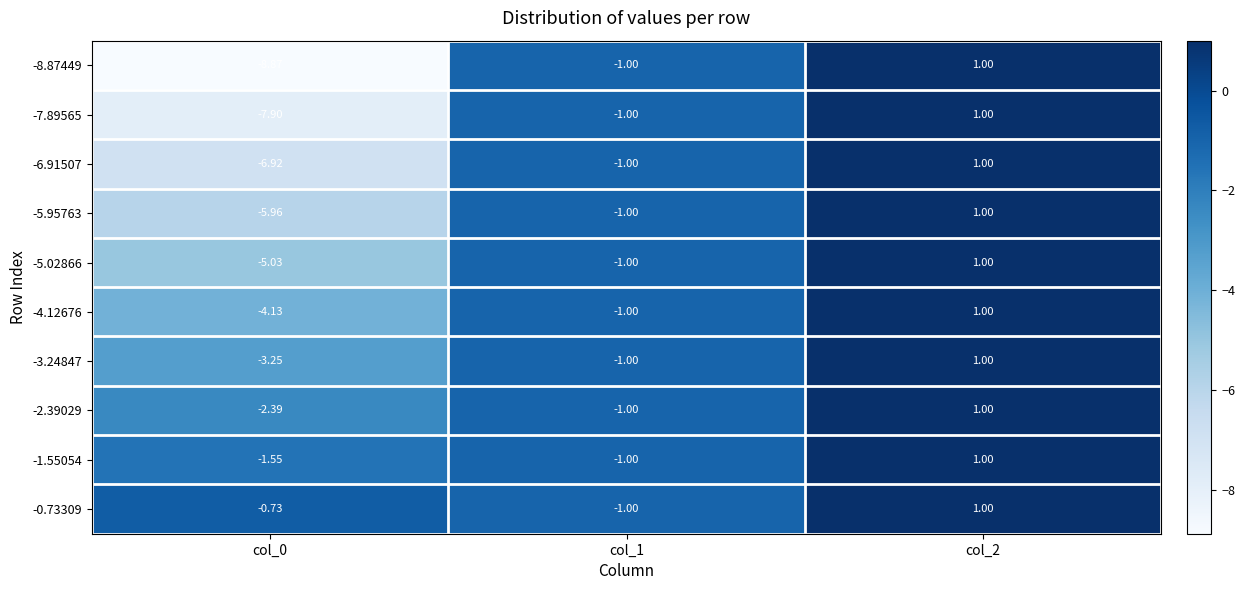

Is the value of -2.39029 at col_1 greater than the value of -1.55054 at col_2?

No